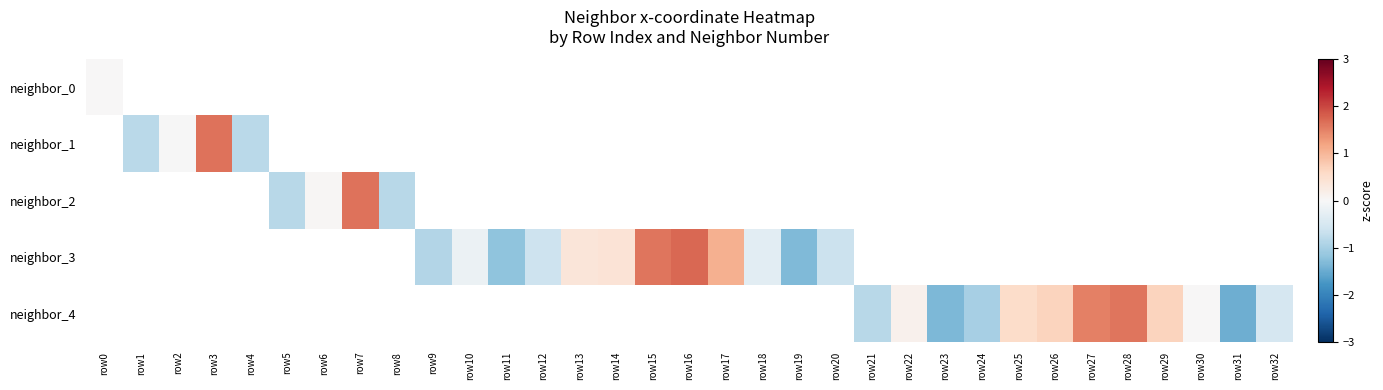

What is the minimum value shown in the chart?

-1.5